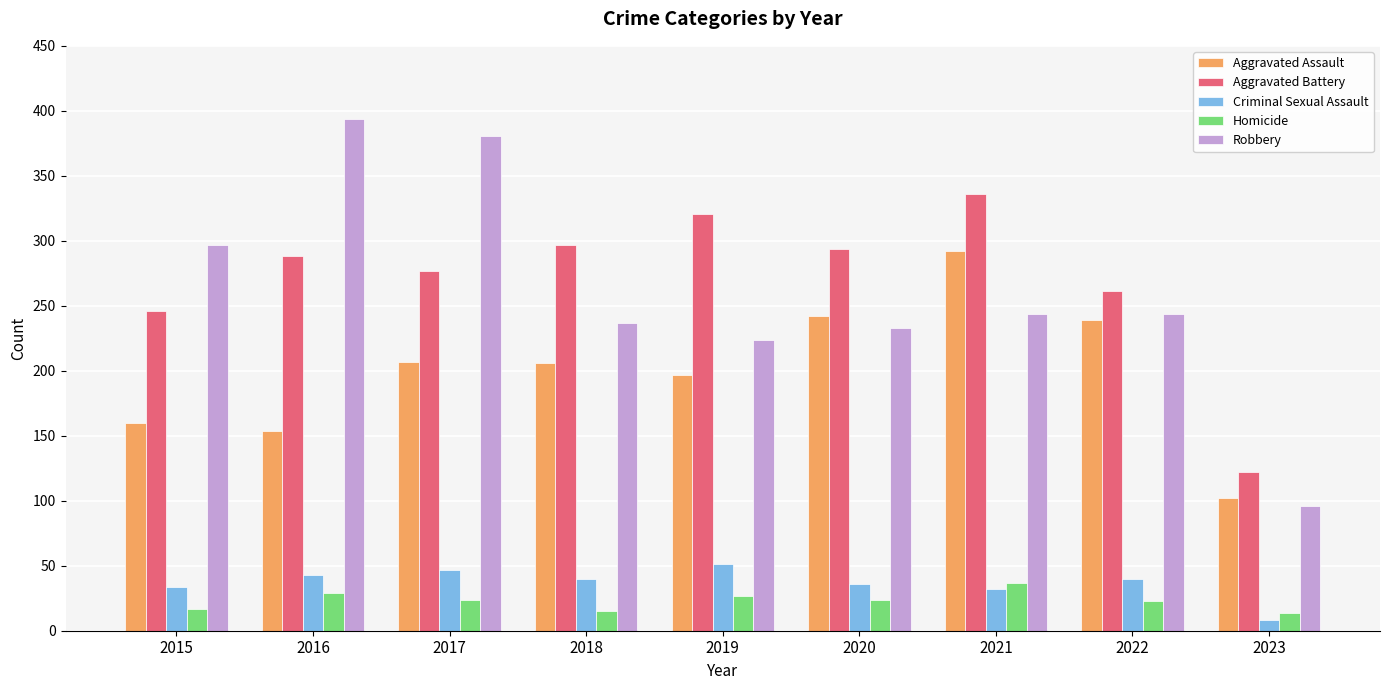

What is the difference between the maximum and minimum values in the Criminal Sexual Assault series?

43